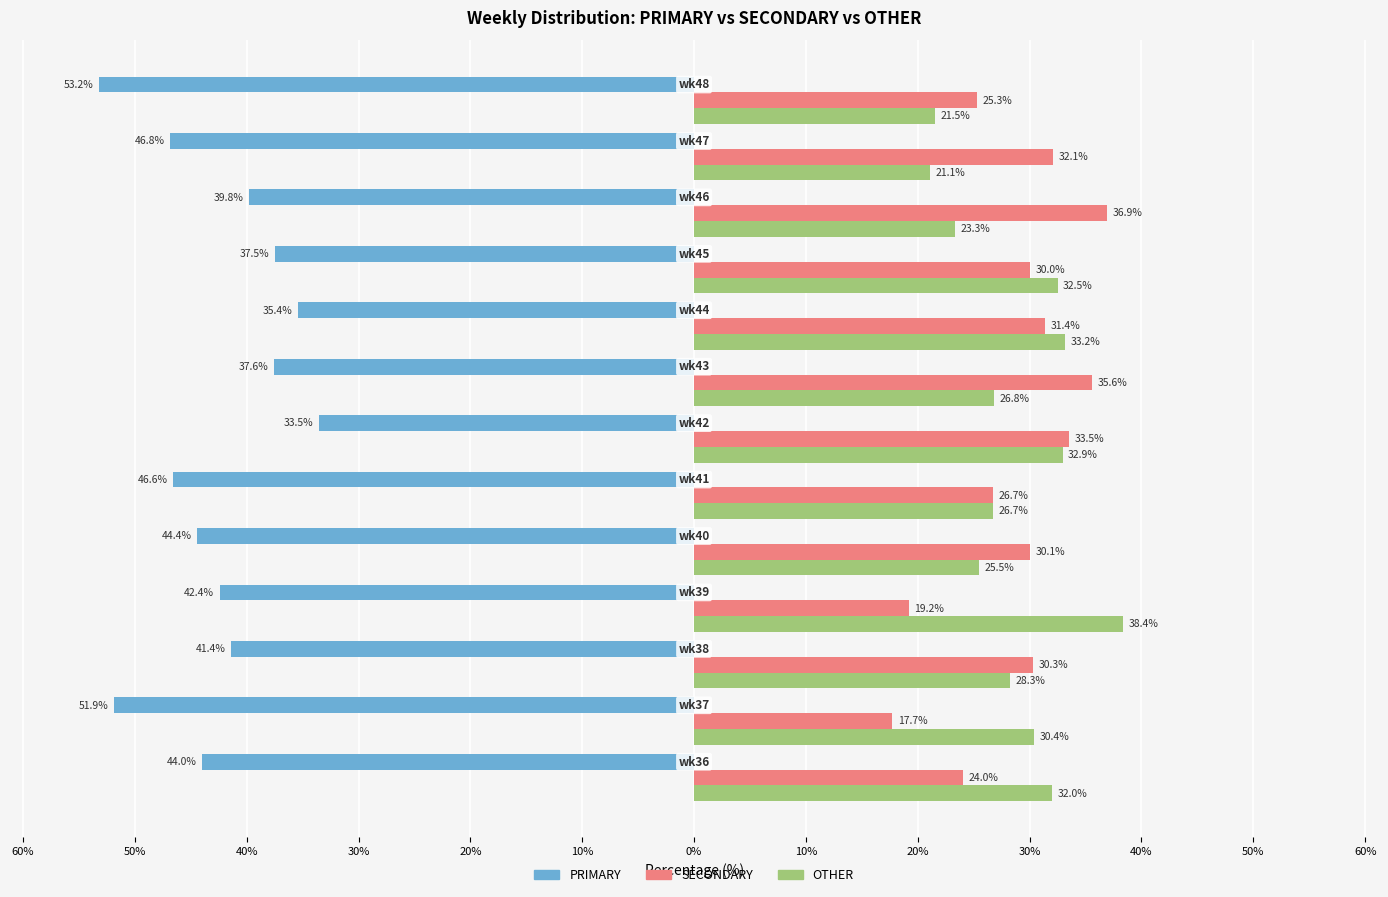

What is the smallest value displayed?

-53.2